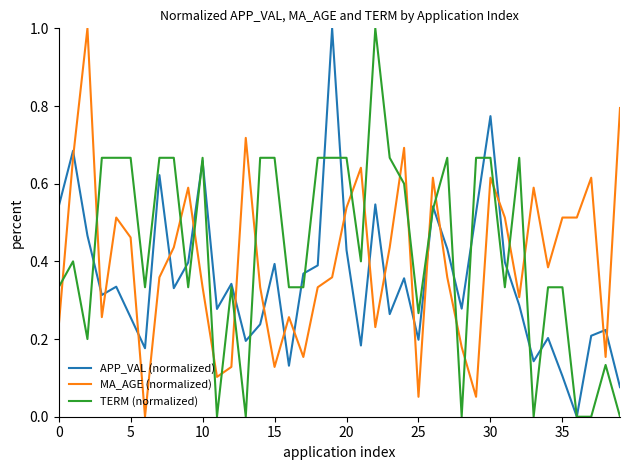

After their last crossing, which series has the higher values: TERM (normalized) or MA_AGE (normalized)?

MA_AGE (normalized)